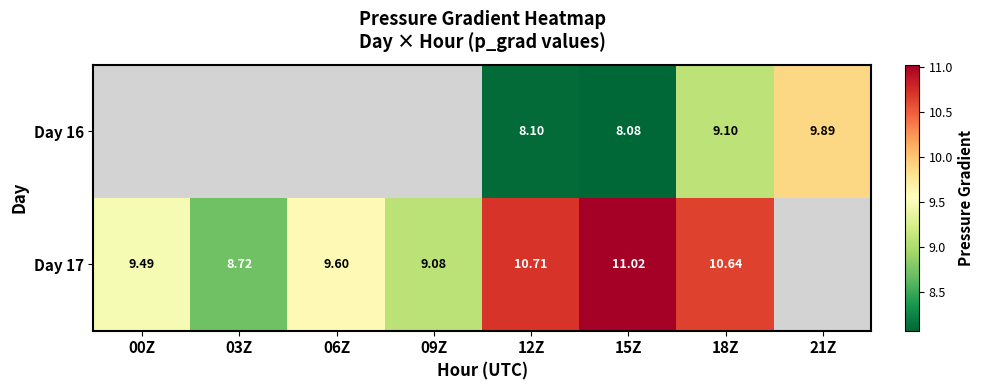

How many series are shown in this chart?

2